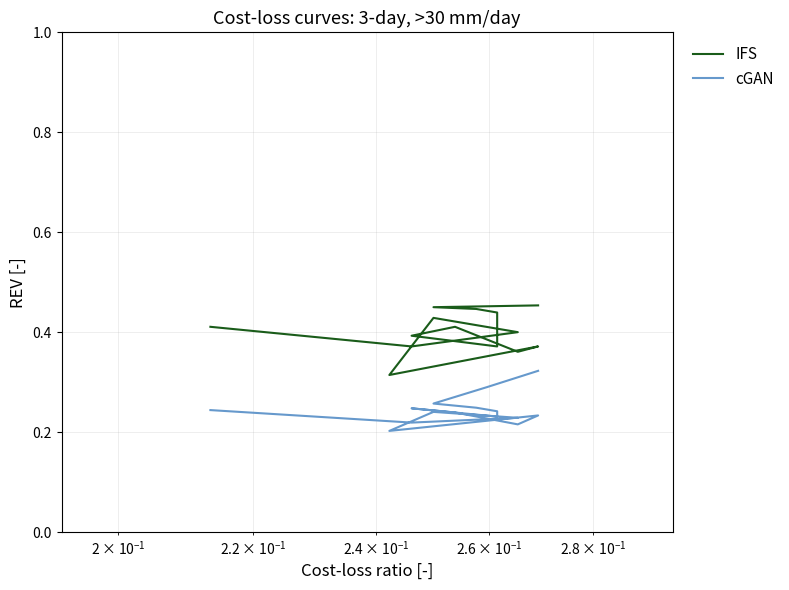

Rank the series by their maximum value, from highest to lowest.

IFS, cGAN